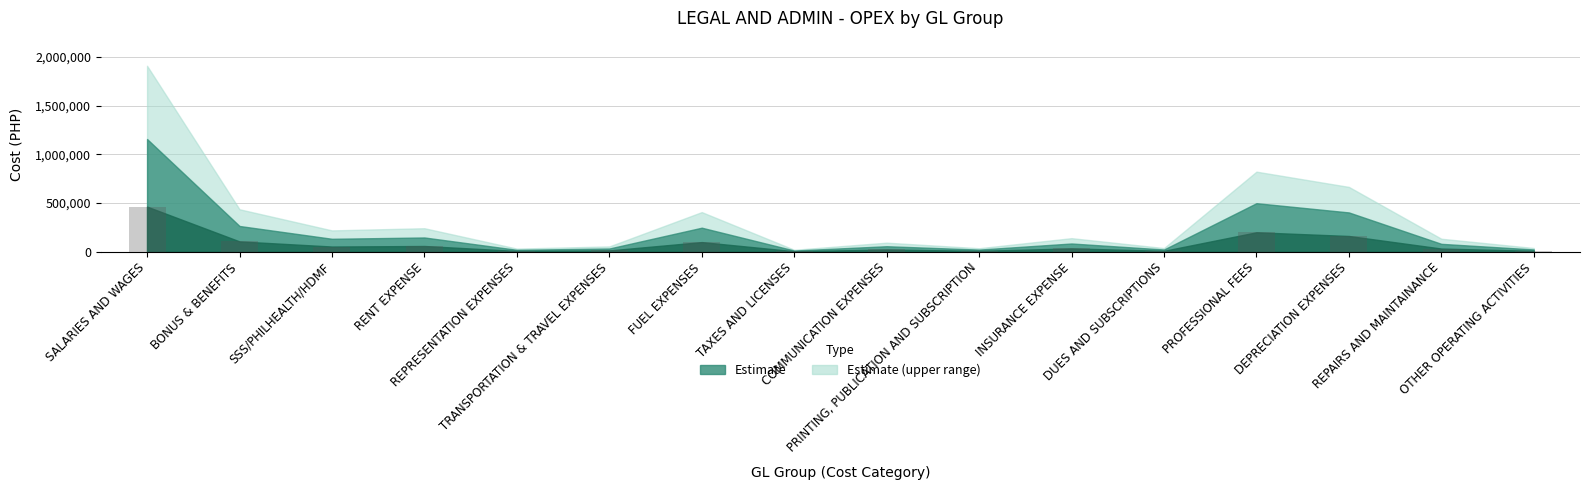

What is the greatest value displayed?

463107.9